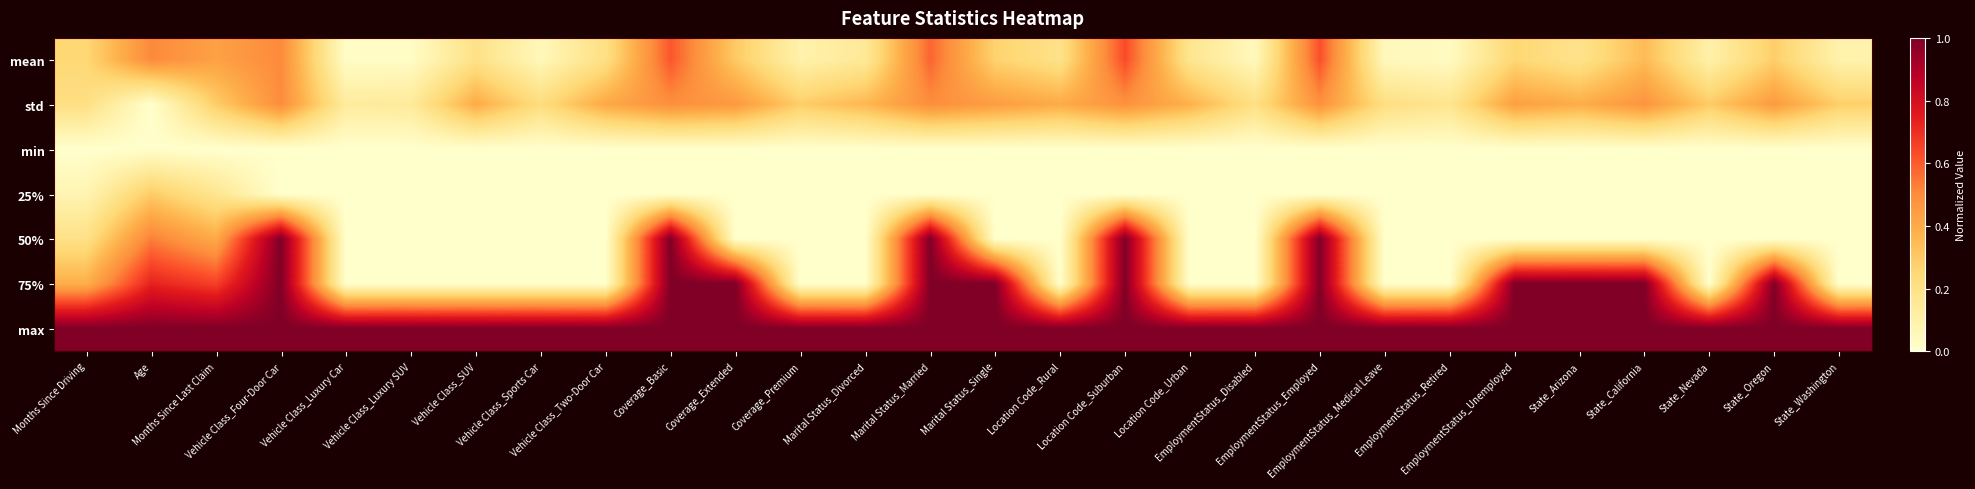

Which series has the largest total across all categories?

max